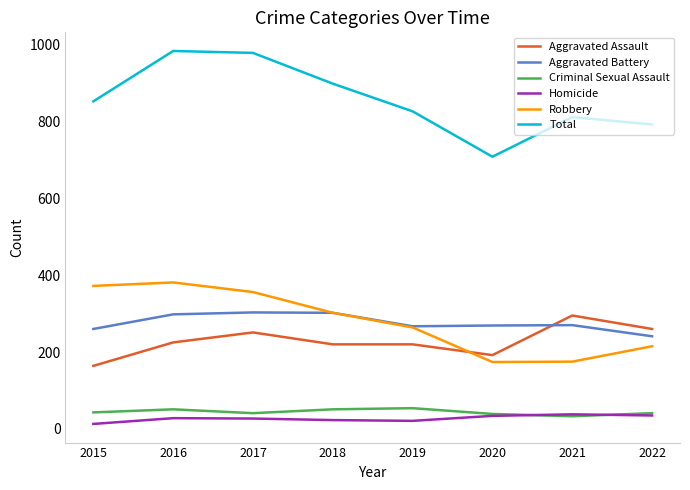

What is the maximum value for Aggravated Battery?

303